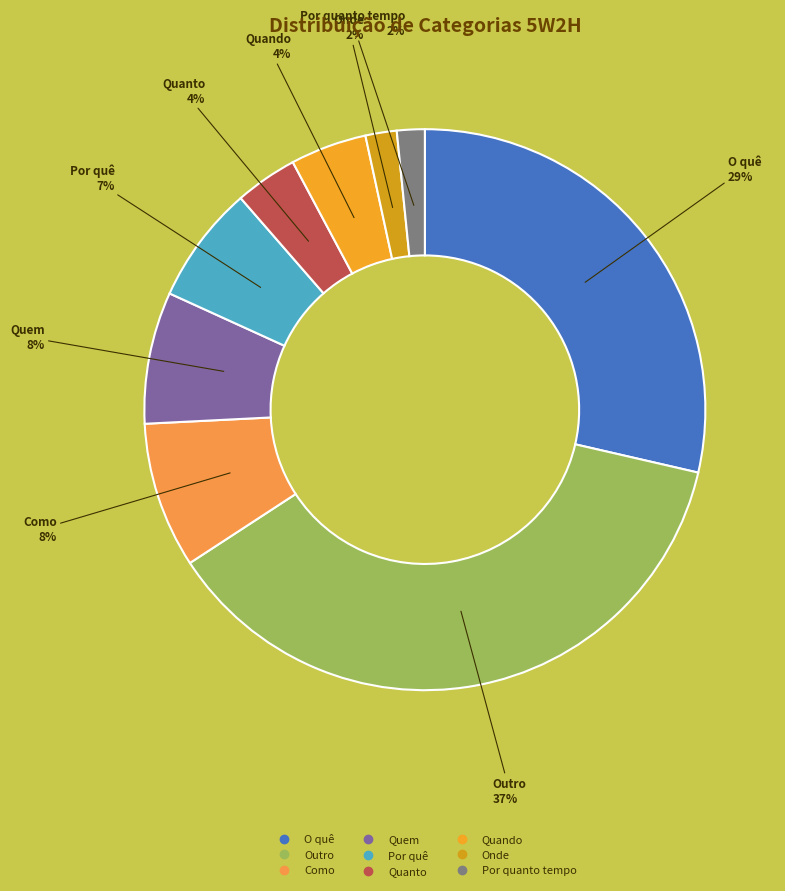

Is the sum of Quanto and Como greater than half?

No